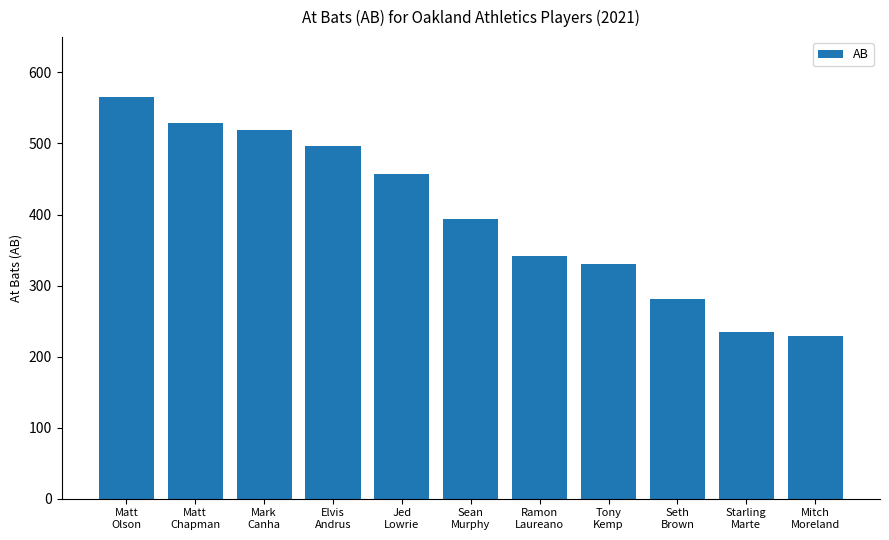

Where is the data nearest to the value 397?

Sean
Murphy